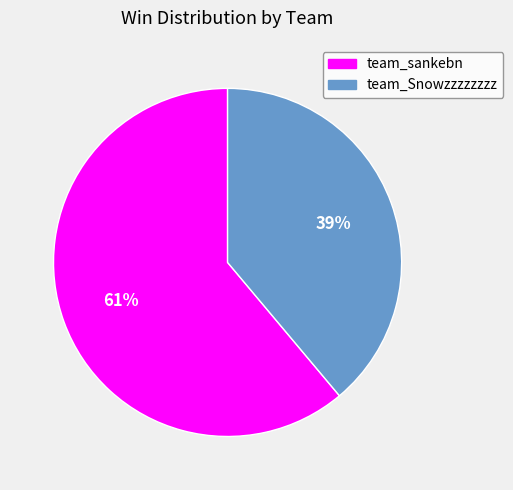

To the nearest percent, what is the combined percentage of team_sankebn and team_Snowzzzzzzzz?

100%